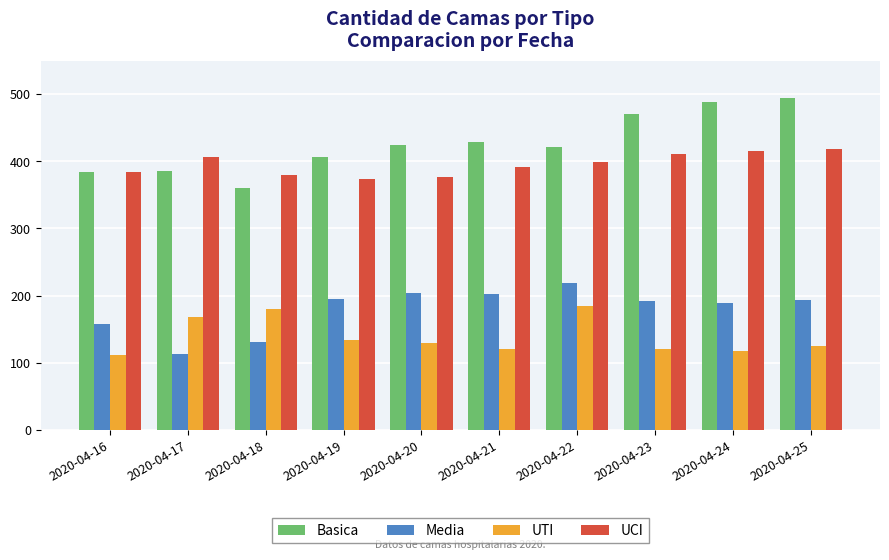

What are all the series names shown in the legend?

Basica, Media, UTI, UCI